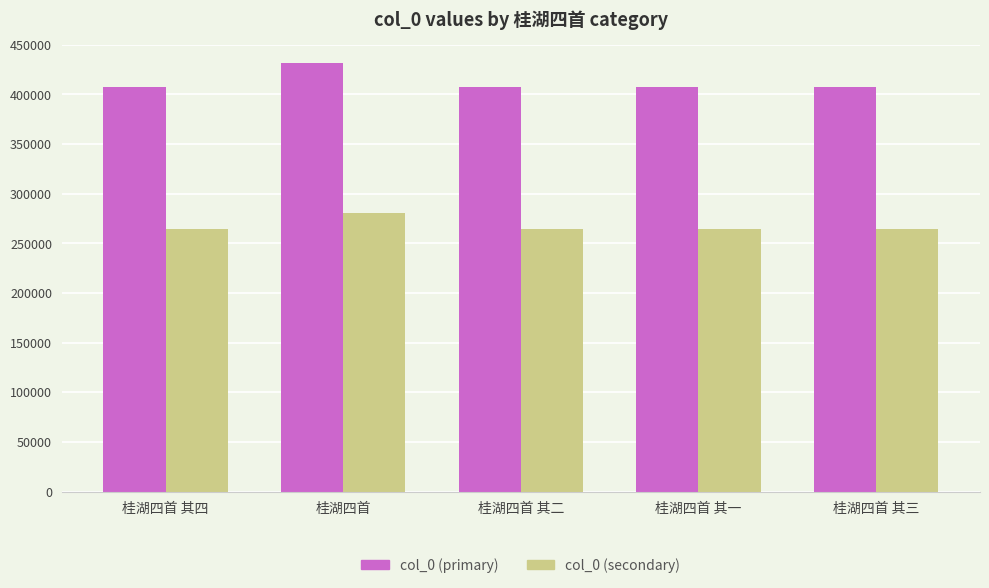

What is the maximum value for col_0 (secondary)?

280616.7